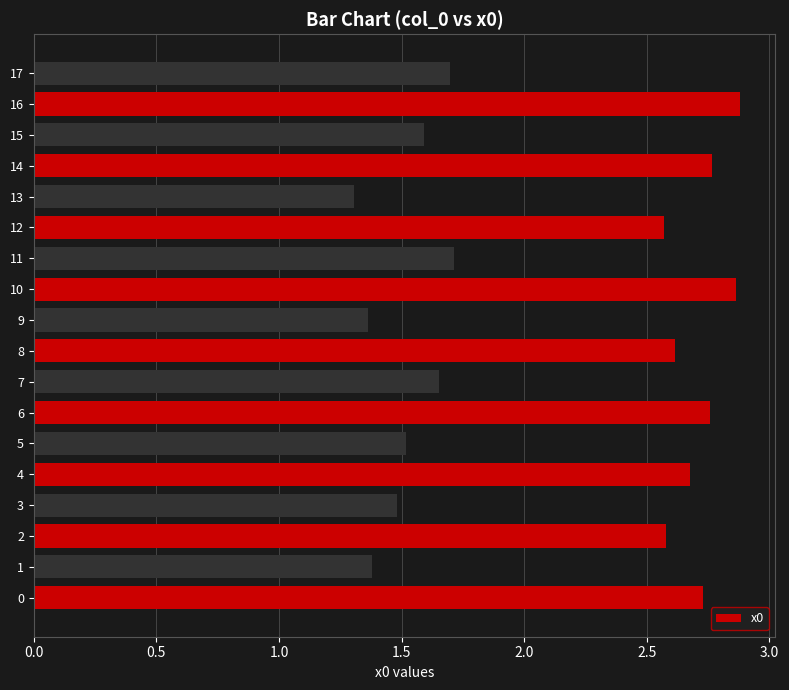

How many bars are there in total?

18